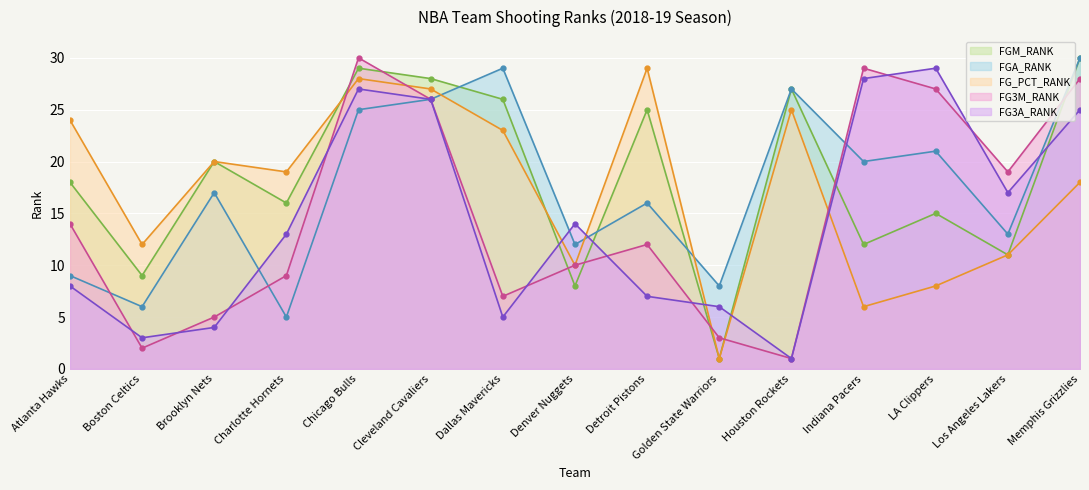

How many lines are shown in the chart?

5